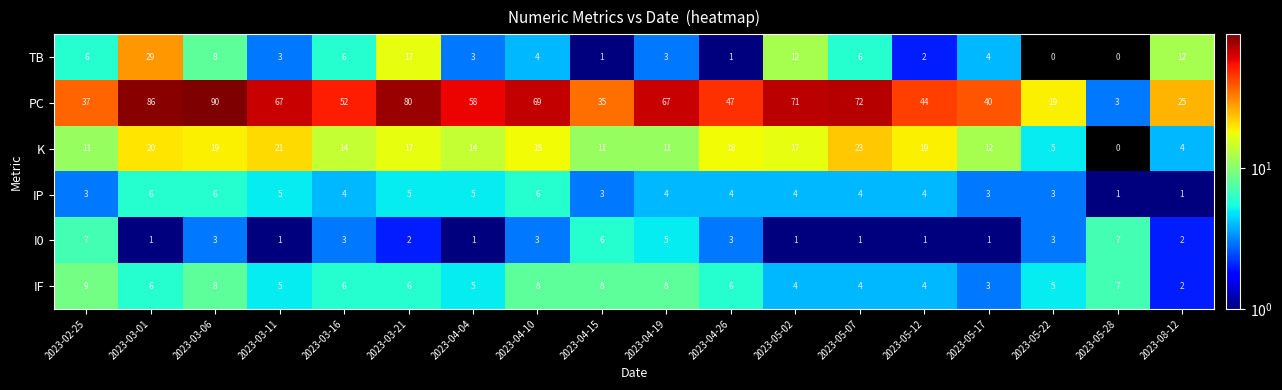

Which series has the largest total across all categories?

PC